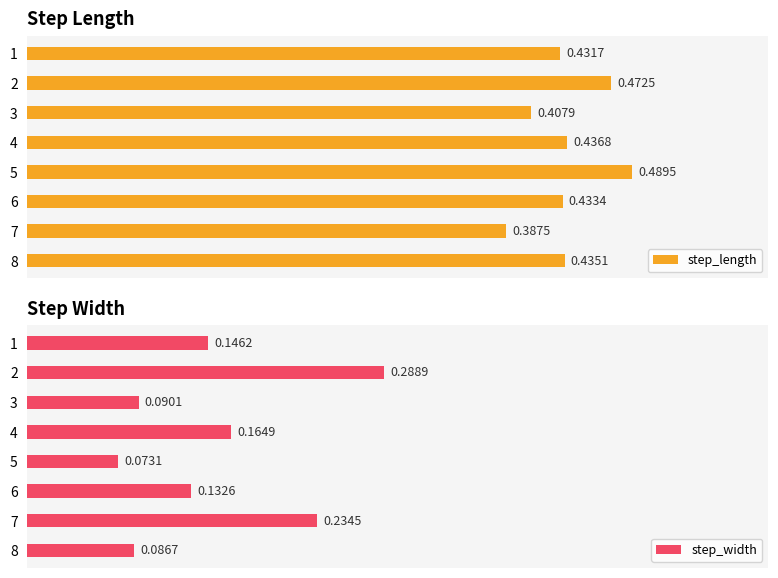

The step_width series shows 0.1 at 7. True or false?

False